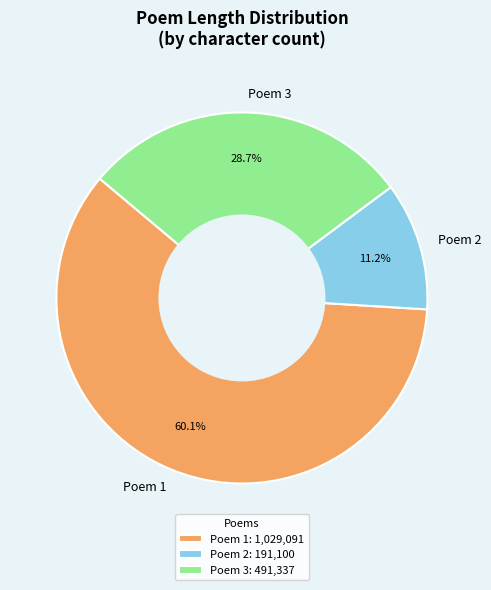

Does Poem 1 account for over 50% of the chart?

Yes